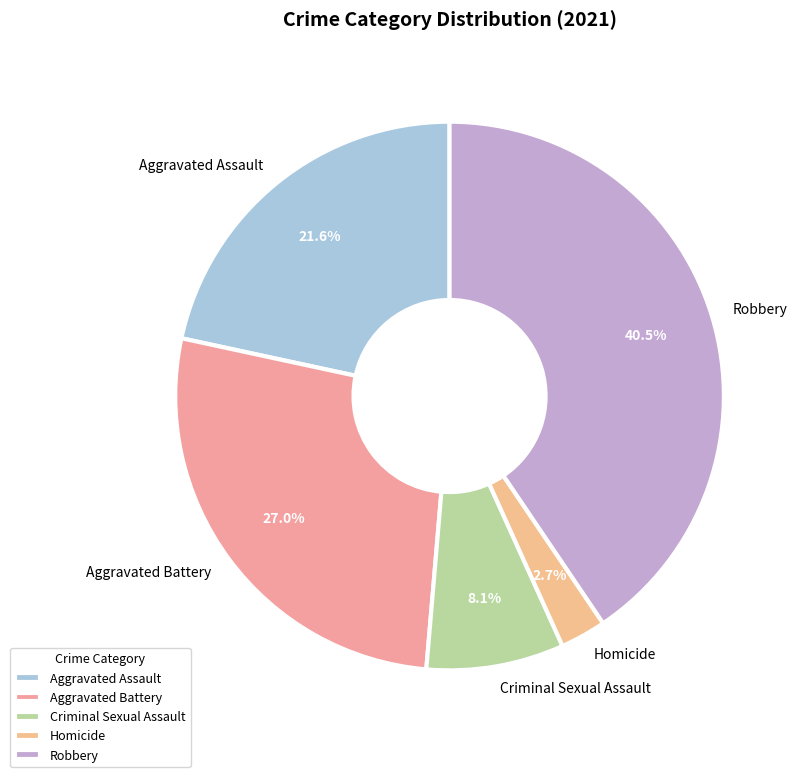

To the nearest percent, what portion does Aggravated Battery represent?

27%